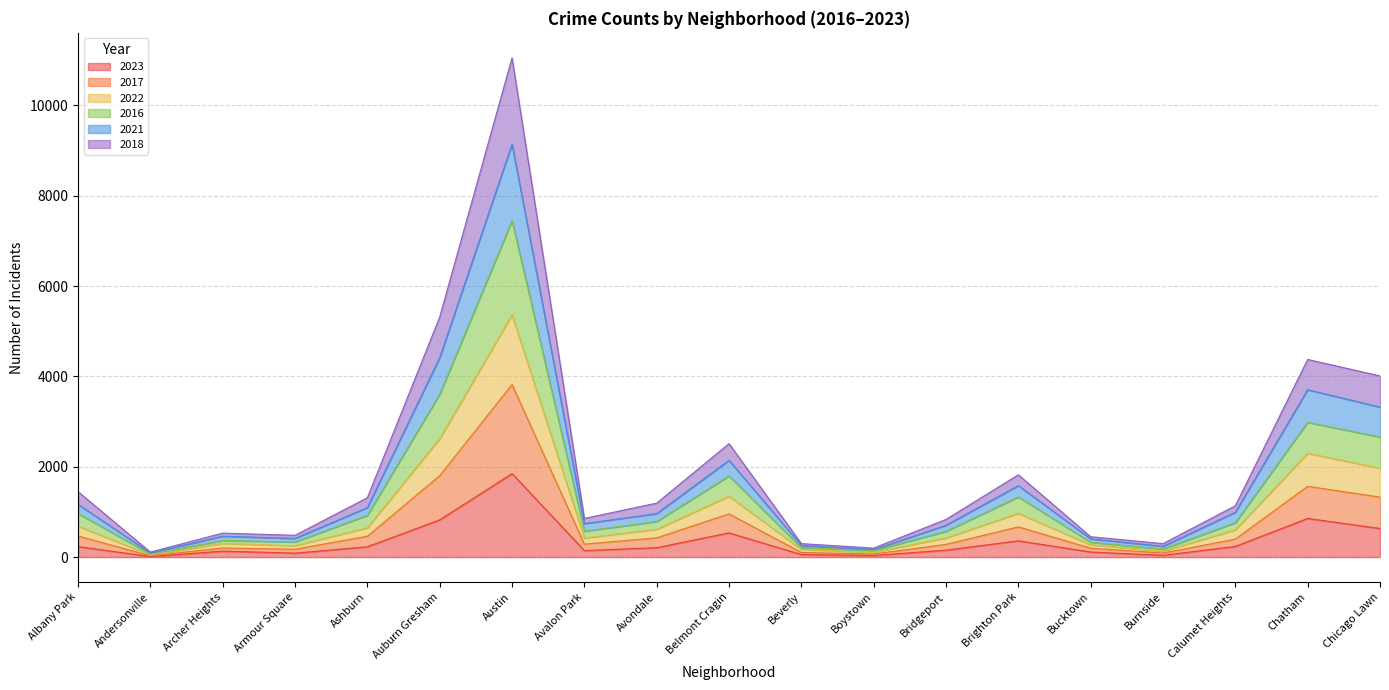

What position from the right is Albany Park?

19